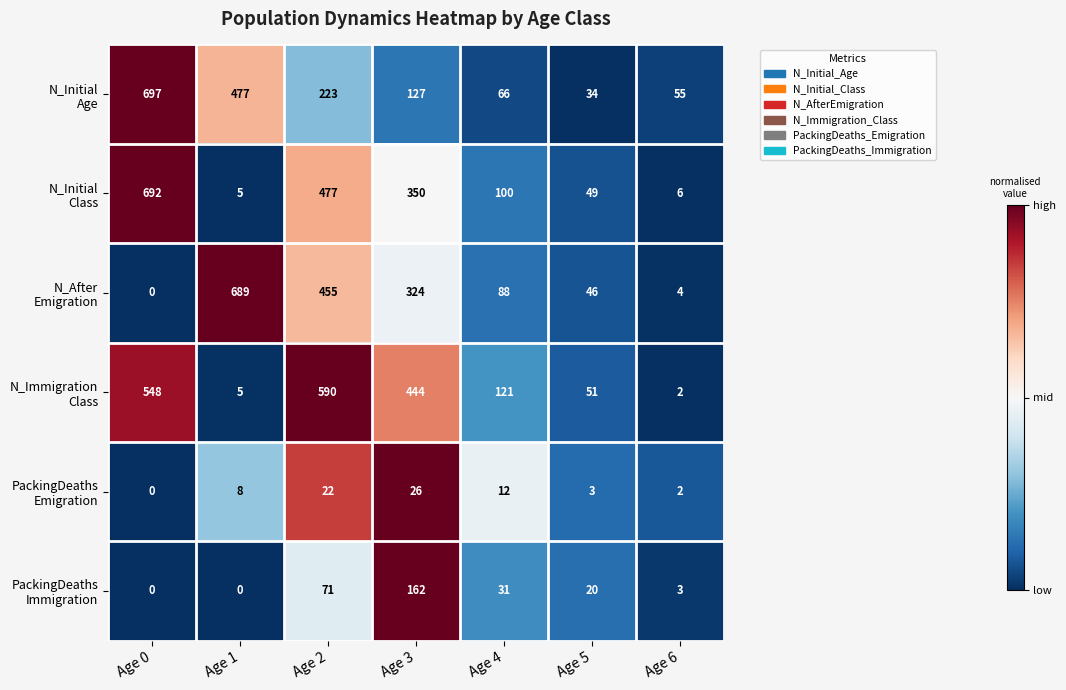

How many series are shown in this chart?

6